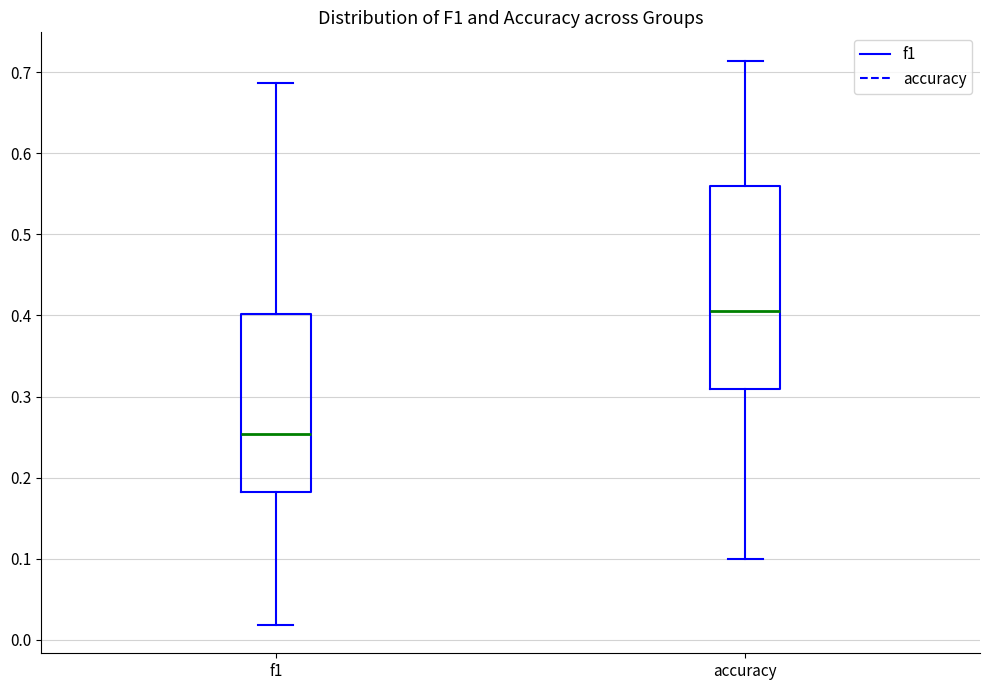

Where is the upper edge of the box for f1 on the y-axis? The values are not printed on the chart, so give them approximately, as read against the axis.

0.40